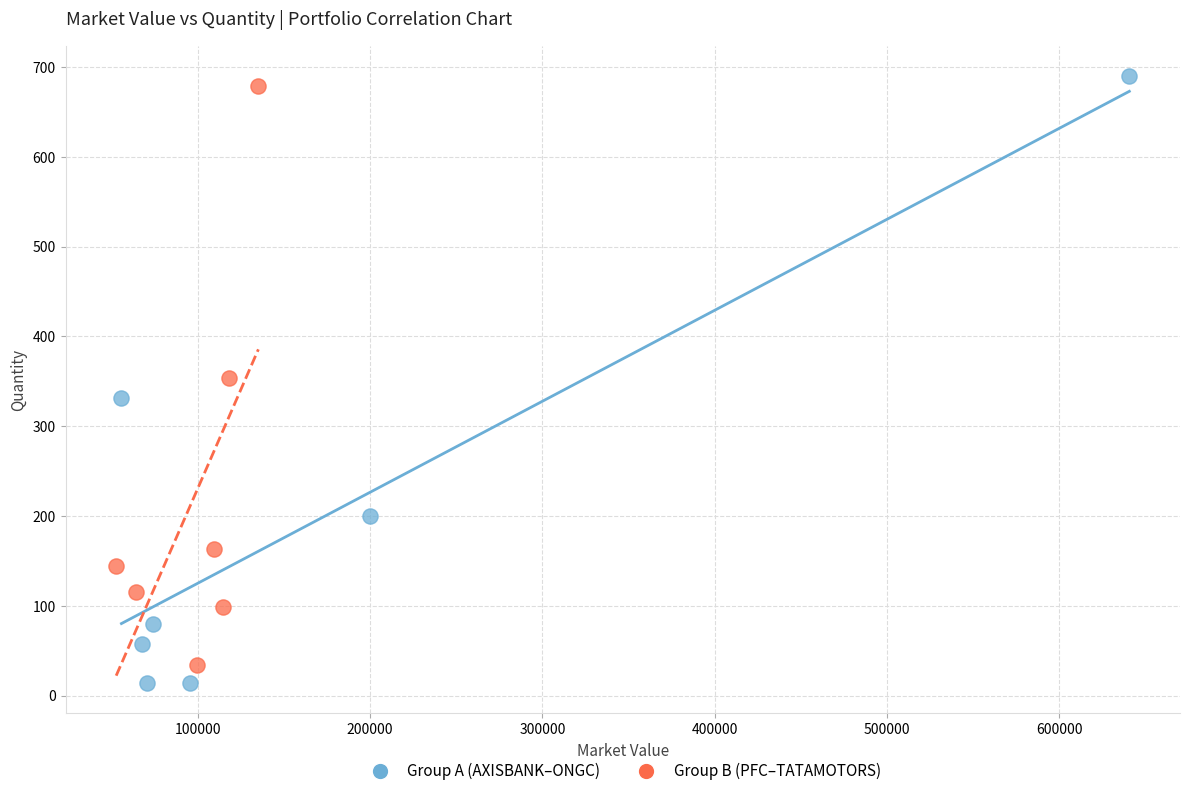

Which series contains the lowest Y value?

Group A (AXISBANK–ONGC)